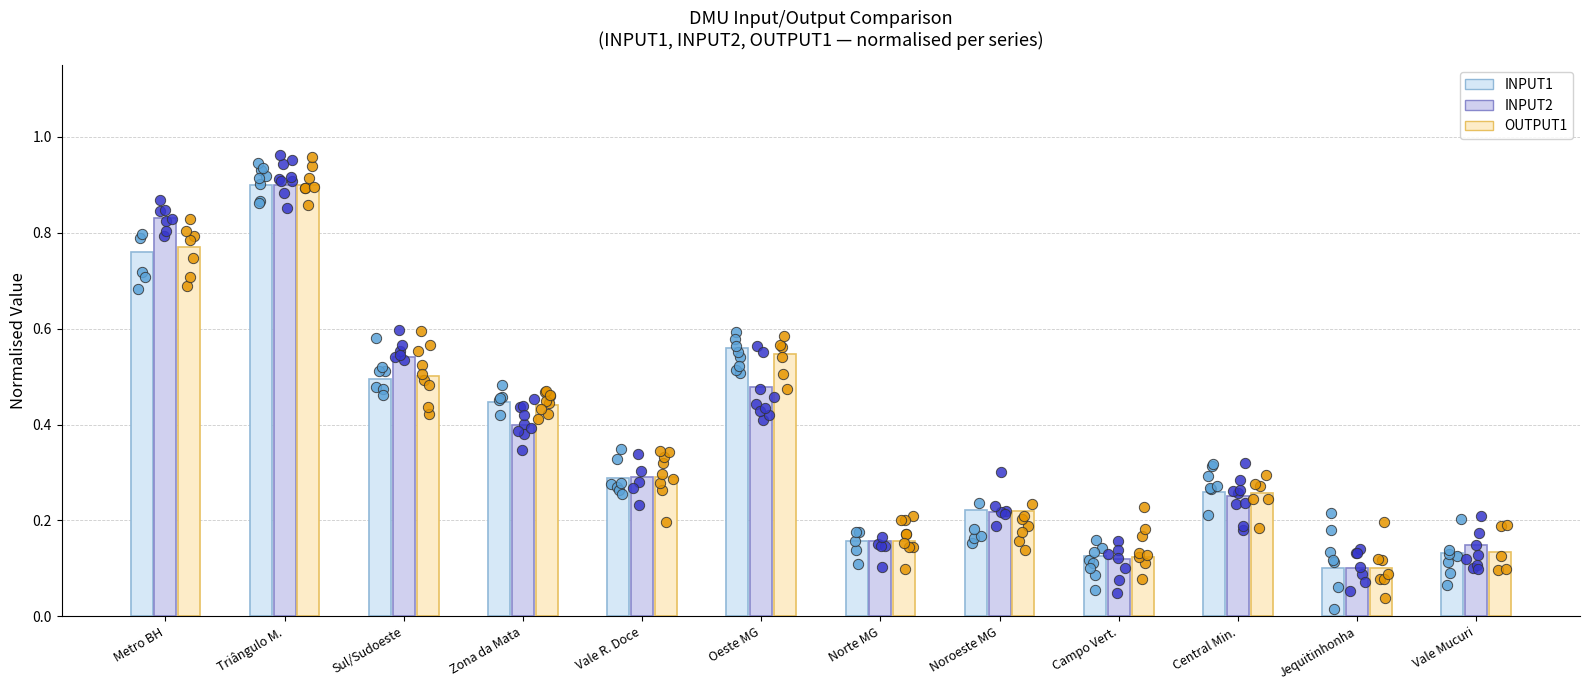

Which series has the widest spread of Y values?

INPUT1